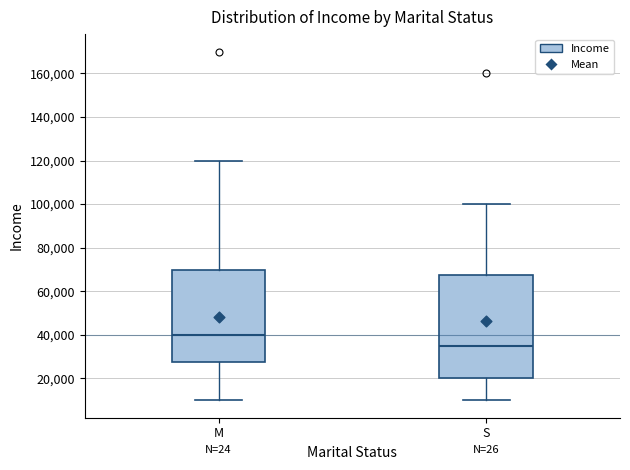

Reading left to right, transcribe this box plot: for each box, give where its median line is, the range the box spans, and where its two whiskers end, as read against the y-axis. The values are not printed on the chart, so give them approximately, as read against the axis.

M: median 40000, box 28000 to 70000, whiskers 10000 to 120000
S: median 36000, box 20000 to 68000, whiskers 10000 to 100000